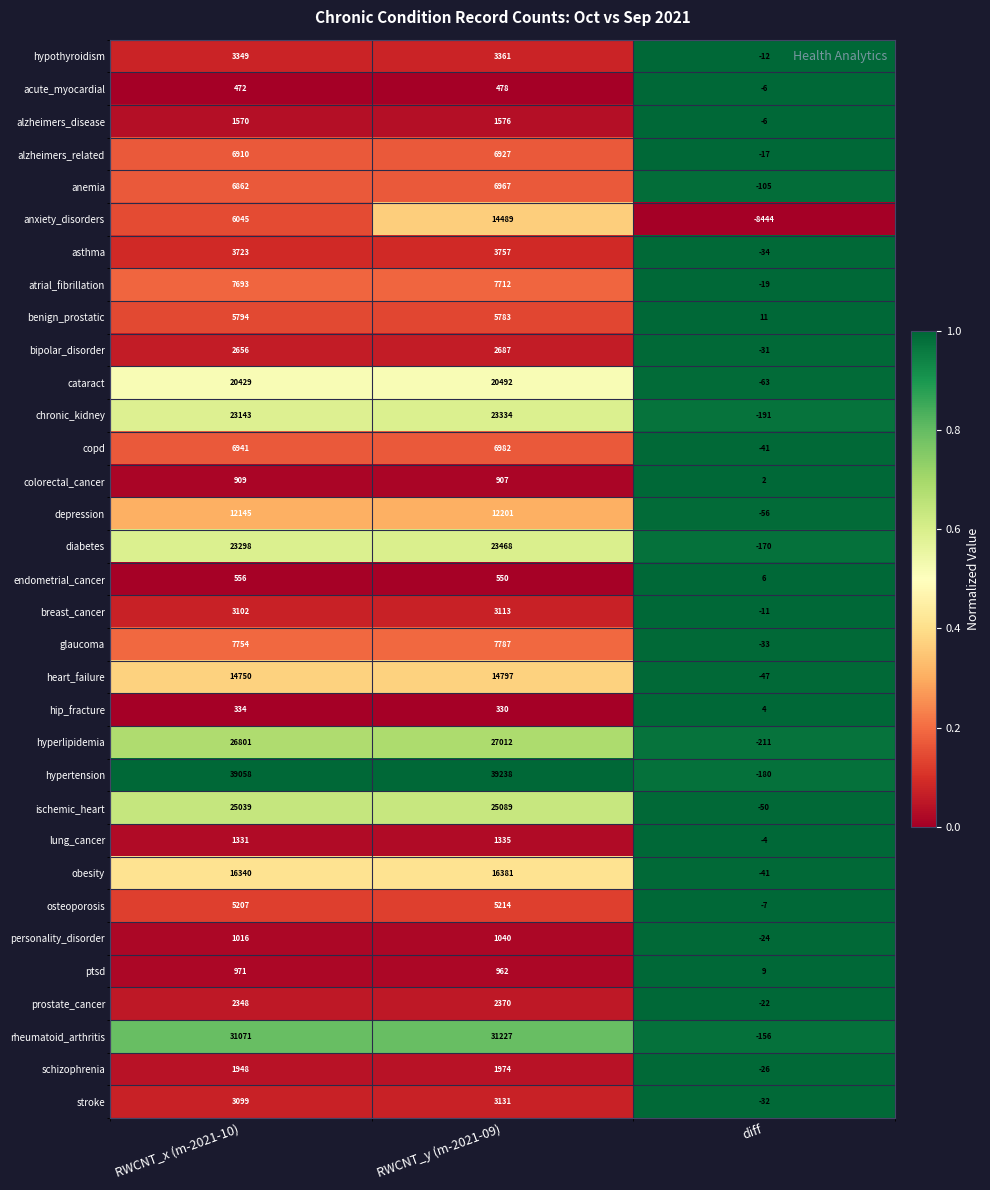

What is the difference between the maximum and minimum values in the depression series?

12257